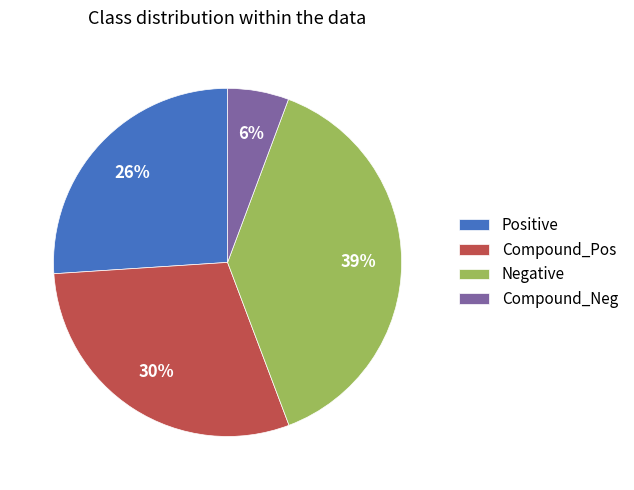

What is the largest slice in the pie chart?

Negative